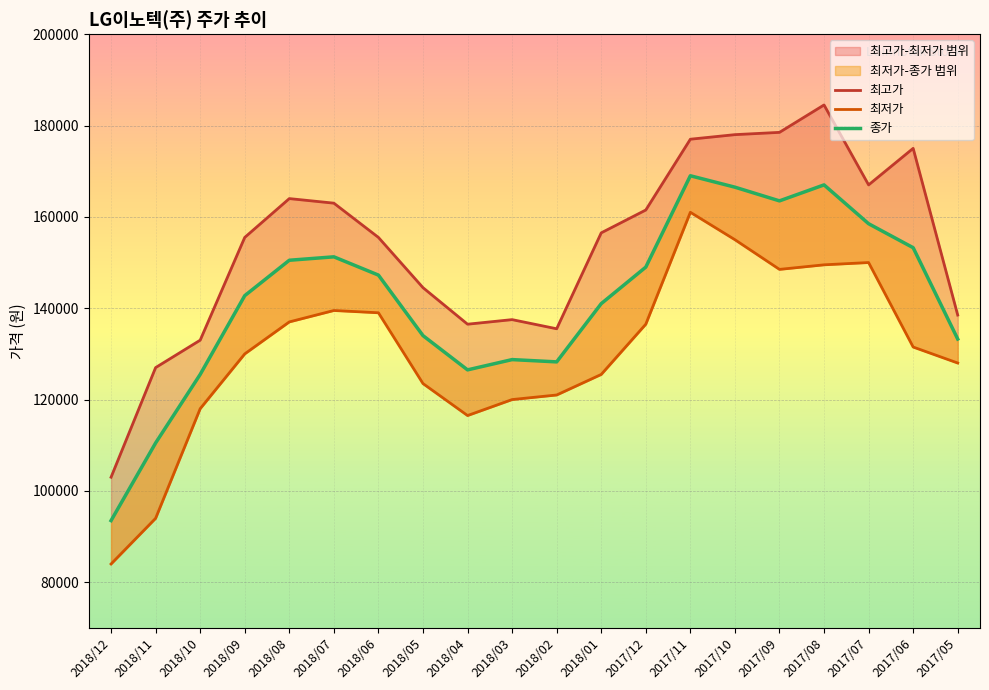

True or false: 최저가 has a value of 197905 at 2018/02.

False